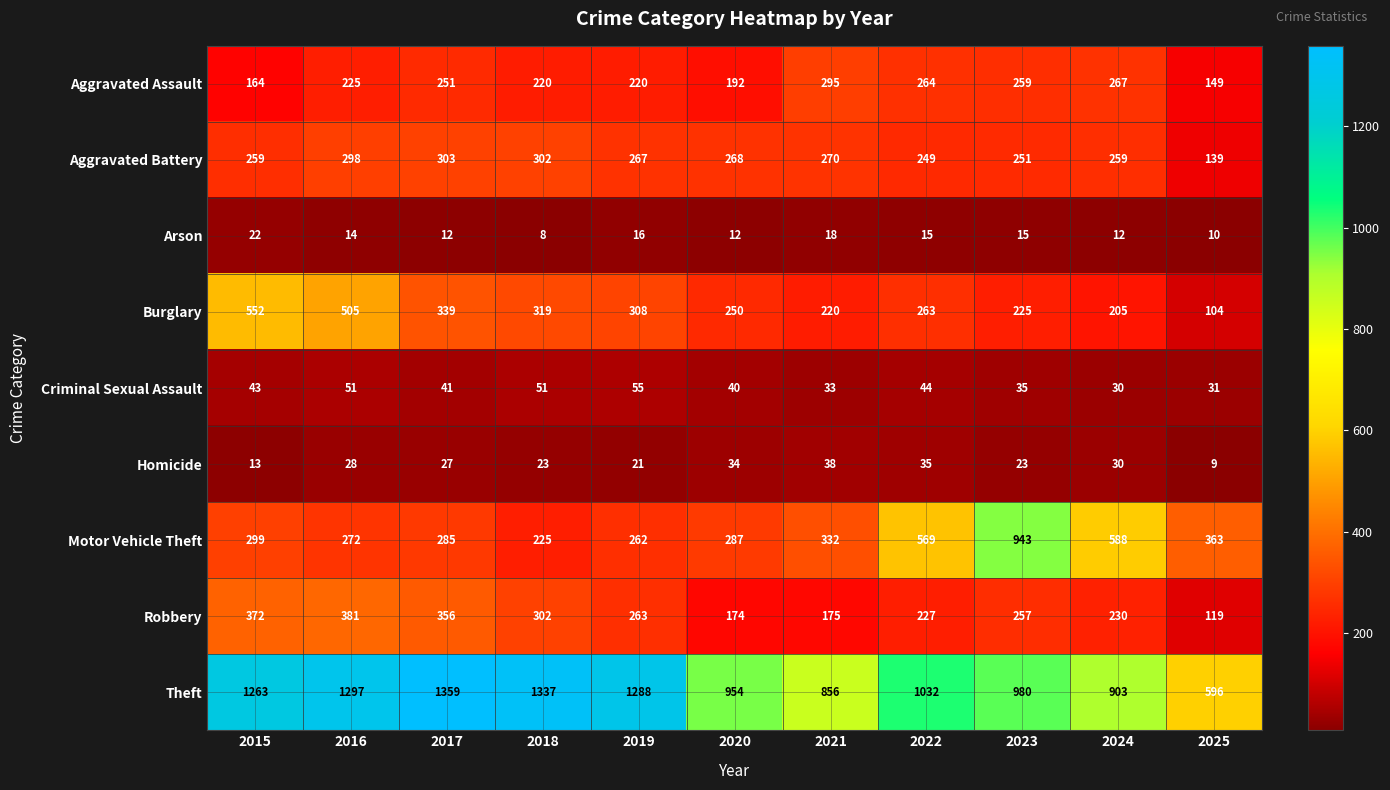

Count the number of data series in this chart.

9